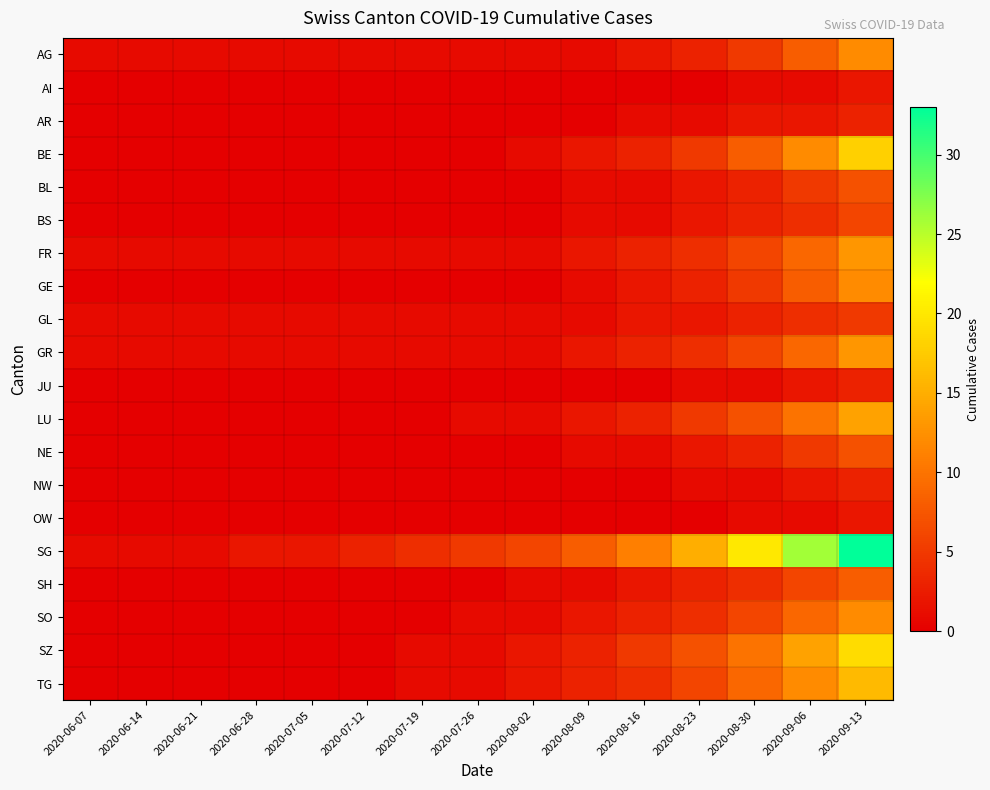

Reading right to left, transcribe all the data shown in this chart.

AG: 2020-09-13=12	2020-09-06=8	2020-08-30=5	2020-08-23=3	2020-08-16=2	2020-08-09=1	2020-08-02=1	2020-07-26=1	2020-07-19=1	2020-07-12=1	2020-07-05=1	2020-06-28=1	2020-06-21=1	2020-06-14=1	2020-06-07=1
AI: 2020-09-13=2	2020-09-06=1	2020-08-30=1	2020-08-23=0	2020-08-16=0	2020-08-09=0	2020-08-02=0	2020-07-26=0	2020-07-19=0	2020-07-12=0	2020-07-05=0	2020-06-28=0	2020-06-21=0	2020-06-14=0	2020-06-07=0
AR: 2020-09-13=3	2020-09-06=2	2020-08-30=2	2020-08-23=1	2020-08-16=1	2020-08-09=0	2020-08-02=0	2020-07-26=0	2020-07-19=0	2020-07-12=0	2020-07-05=0	2020-06-28=0	2020-06-21=0	2020-06-14=0	2020-06-07=0
BE: 2020-09-13=18	2020-09-06=12	2020-08-30=8	2020-08-23=5	2020-08-16=3	2020-08-09=2	2020-08-02=1	2020-07-26=0	2020-07-19=0	2020-07-12=0	2020-07-05=0	2020-06-28=0	2020-06-21=0	2020-06-14=0	2020-06-07=0
BL: 2020-09-13=7	2020-09-06=5	2020-08-30=3	2020-08-23=2	2020-08-16=1	2020-08-09=1	2020-08-02=0	2020-07-26=0	2020-07-19=0	2020-07-12=0	2020-07-05=0	2020-06-28=0	2020-06-21=0	2020-06-14=0	2020-06-07=0
BS: 2020-09-13=6	2020-09-06=4	2020-08-30=3	2020-08-23=2	2020-08-16=1	2020-08-09=1	2020-08-02=0	2020-07-26=0	2020-07-19=0	2020-07-12=0	2020-07-05=0	2020-06-28=0	2020-06-21=0	2020-06-14=0	2020-06-07=0
FR: 2020-09-13=13	2020-09-06=9	2020-08-30=6	2020-08-23=4	2020-08-16=3	2020-08-09=2	2020-08-02=1	2020-07-26=1	2020-07-19=1	2020-07-12=1	2020-07-05=1	2020-06-28=1	2020-06-21=1	2020-06-14=1	2020-06-07=1
GE: 2020-09-13=12	2020-09-06=8	2020-08-30=5	2020-08-23=3	2020-08-16=2	2020-08-09=1	2020-08-02=0	2020-07-26=0	2020-07-19=0	2020-07-12=0	2020-07-05=0	2020-06-28=0	2020-06-21=0	2020-06-14=0	2020-06-07=0
GL: 2020-09-13=5	2020-09-06=4	2020-08-30=3	2020-08-23=2	2020-08-16=2	2020-08-09=1	2020-08-02=1	2020-07-26=1	2020-07-19=1	2020-07-12=1	2020-07-05=1	2020-06-28=1	2020-06-21=1	2020-06-14=1	2020-06-07=1
GR: 2020-09-13=13	2020-09-06=9	2020-08-30=6	2020-08-23=4	2020-08-16=3	2020-08-09=2	2020-08-02=1	2020-07-26=1	2020-07-19=1	2020-07-12=1	2020-07-05=1	2020-06-28=1	2020-06-21=1	2020-06-14=1	2020-06-07=1
JU: 2020-09-13=3	2020-09-06=2	2020-08-30=1	2020-08-23=1	2020-08-16=0	2020-08-09=0	2020-08-02=0	2020-07-26=0	2020-07-19=0	2020-07-12=0	2020-07-05=0	2020-06-28=0	2020-06-21=0	2020-06-14=0	2020-06-07=0
LU: 2020-09-13=14	2020-09-06=10	2020-08-30=7	2020-08-23=5	2020-08-16=3	2020-08-09=2	2020-08-02=1	2020-07-26=1	2020-07-19=0	2020-07-12=0	2020-07-05=0	2020-06-28=0	2020-06-21=0	2020-06-14=0	2020-06-07=0
NE: 2020-09-13=7	2020-09-06=5	2020-08-30=3	2020-08-23=2	2020-08-16=1	2020-08-09=1	2020-08-02=0	2020-07-26=0	2020-07-19=0	2020-07-12=0	2020-07-05=0	2020-06-28=0	2020-06-21=0	2020-06-14=0	2020-06-07=0
NW: 2020-09-13=3	2020-09-06=2	2020-08-30=1	2020-08-23=1	2020-08-16=0	2020-08-09=0	2020-08-02=0	2020-07-26=0	2020-07-19=0	2020-07-12=0	2020-07-05=0	2020-06-28=0	2020-06-21=0	2020-06-14=0	2020-06-07=0
OW: 2020-09-13=2	2020-09-06=1	2020-08-30=1	2020-08-23=0	2020-08-16=0	2020-08-09=0	2020-08-02=0	2020-07-26=0	2020-07-19=0	2020-07-12=0	2020-07-05=0	2020-06-28=0	2020-06-21=0	2020-06-14=0	2020-06-07=0
SG: 2020-09-13=33	2020-09-06=26	2020-08-30=20	2020-08-23=15	2020-08-16=11	2020-08-09=8	2020-08-02=6	2020-07-26=5	2020-07-19=4	2020-07-12=3	2020-07-05=2	2020-06-28=2	2020-06-21=1	2020-06-14=1	2020-06-07=1
SH: 2020-09-13=8	2020-09-06=6	2020-08-30=4	2020-08-23=3	2020-08-16=2	2020-08-09=1	2020-08-02=1	2020-07-26=0	2020-07-19=0	2020-07-12=0	2020-07-05=0	2020-06-28=0	2020-06-21=0	2020-06-14=0	2020-06-07=0
SO: 2020-09-13=12	2020-09-06=9	2020-08-30=6	2020-08-23=4	2020-08-16=3	2020-08-09=2	2020-08-02=1	2020-07-26=1	2020-07-19=0	2020-07-12=0	2020-07-05=0	2020-06-28=0	2020-06-21=0	2020-06-14=0	2020-06-07=0
SZ: 2020-09-13=19	2020-09-06=14	2020-08-30=10	2020-08-23=7	2020-08-16=5	2020-08-09=3	2020-08-02=2	2020-07-26=1	2020-07-19=1	2020-07-12=0	2020-07-05=0	2020-06-28=0	2020-06-21=0	2020-06-14=0	2020-06-07=0
TG: 2020-09-13=16	2020-09-06=12	2020-08-30=9	2020-08-23=6	2020-08-16=4	2020-08-09=3	2020-08-02=2	2020-07-26=1	2020-07-19=1	2020-07-12=0	2020-07-05=0	2020-06-28=0	2020-06-21=0	2020-06-14=0	2020-06-07=0